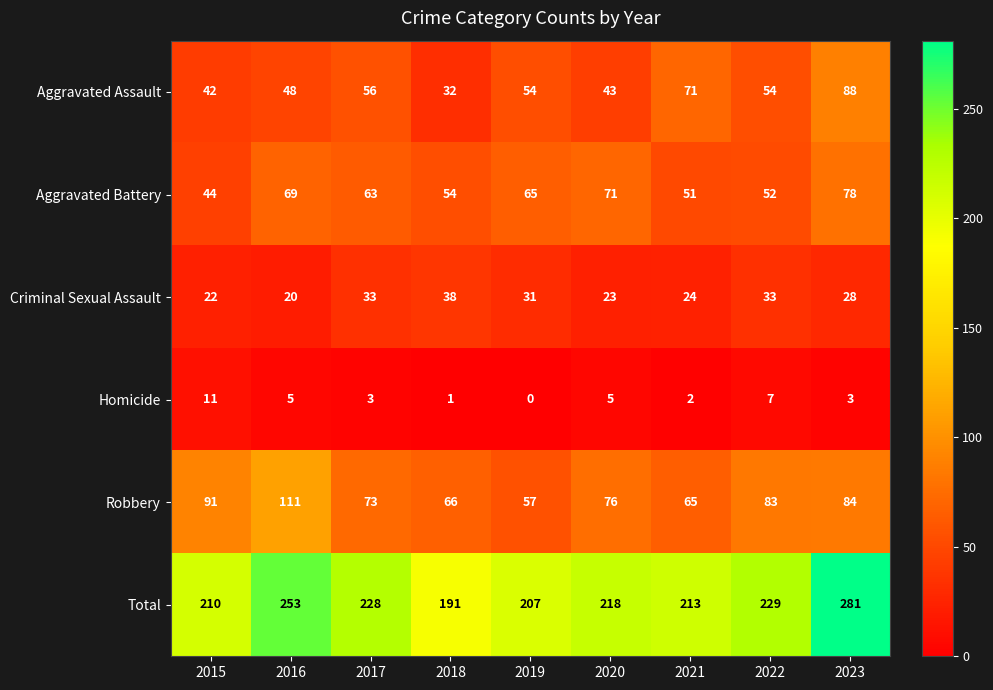

What is the spread (max minus min) of values at 2017?

225